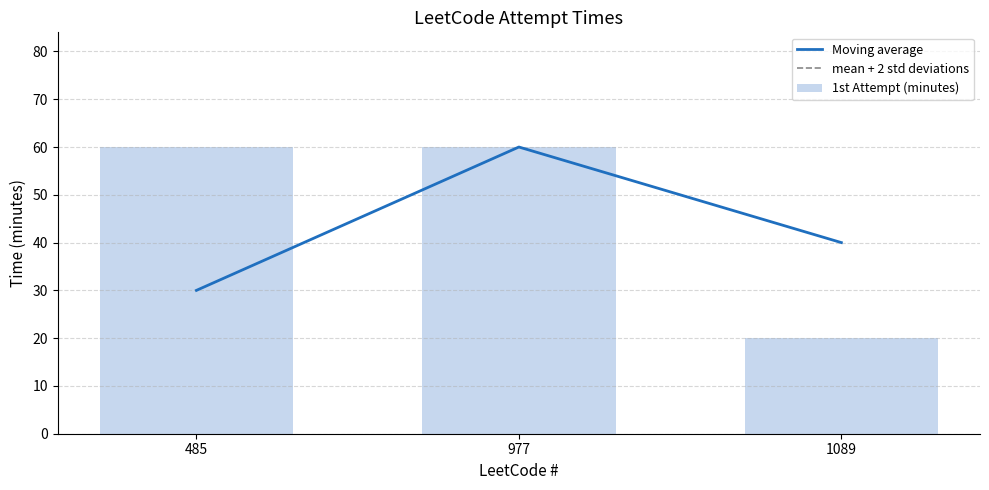

Are the bars grouped side by side (vs. stacked)?

No